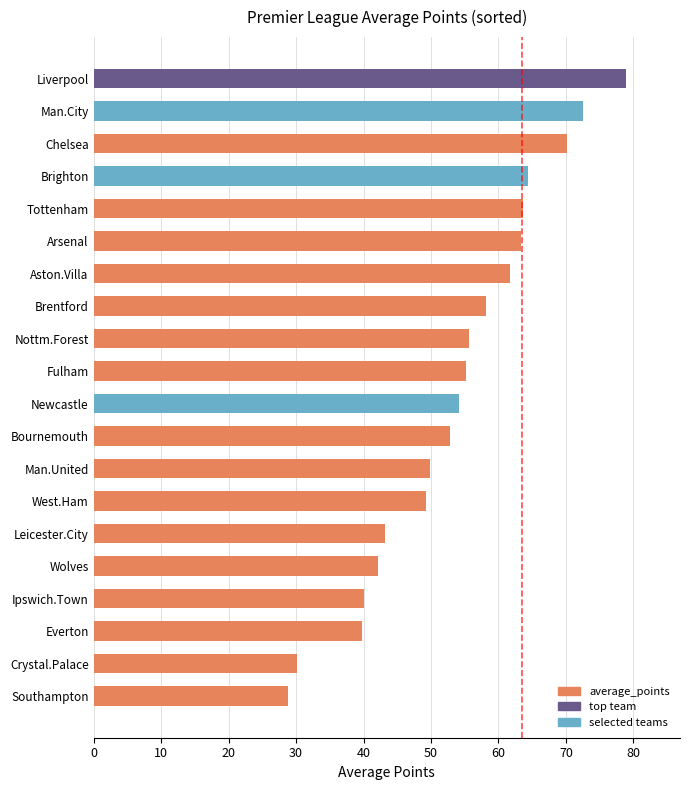

How many data points are less than 55?

10